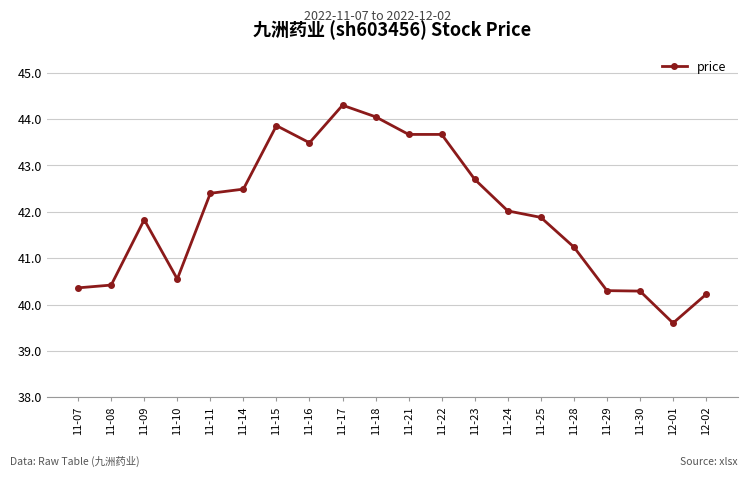

True or false: the data has more than 0 interior local peaks.

True